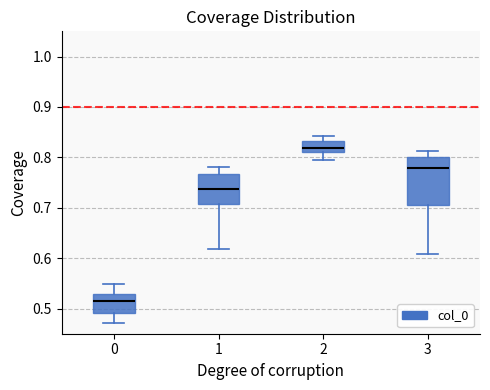

Reading left to right, read every box against the y-axis: the position of its median line, the range the box covers, and the ends of its whiskers. The values are not printed on the chart, so give them approximately, as read against the axis.

0: median 0.51, box 0.49 to 0.53, whiskers 0.47 to 0.55
1: median 0.74, box 0.71 to 0.77, whiskers 0.62 to 0.78
2: median 0.82, box 0.81 to 0.83, whiskers 0.79 to 0.84
3: median 0.78, box 0.71 to 0.80, whiskers 0.61 to 0.81